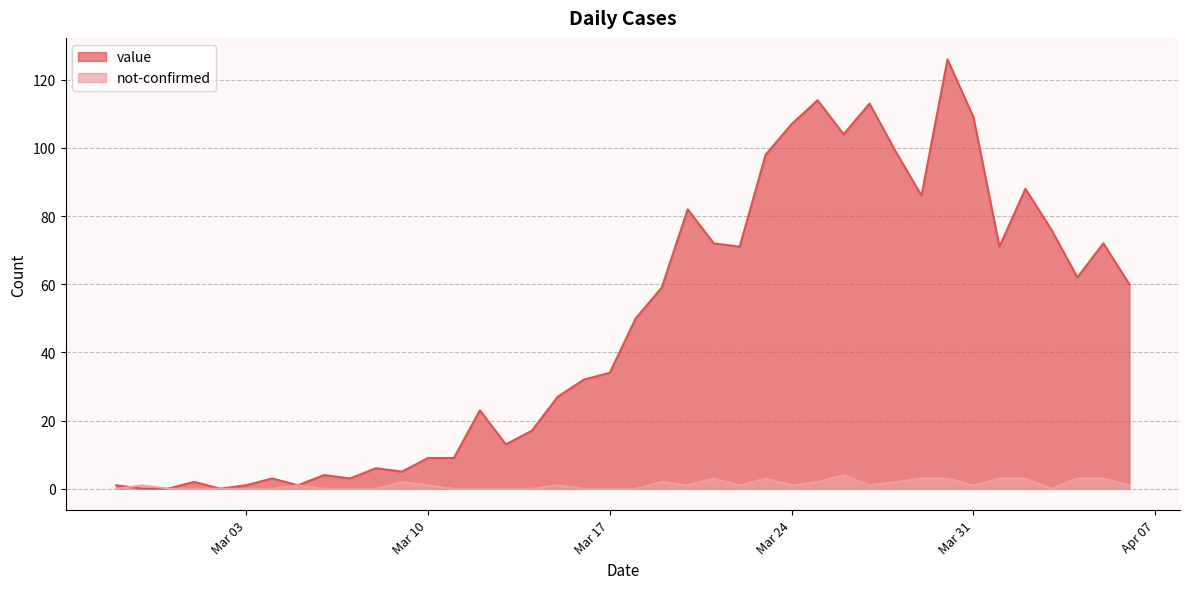

How many lines are shown in the chart?

2